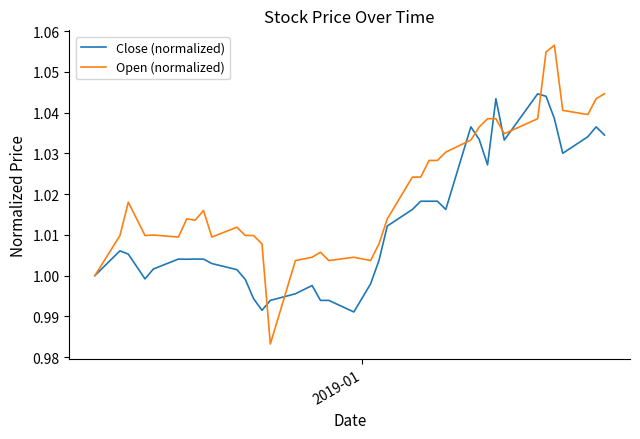

What are all the series names shown in the legend?

Close (normalized), Open (normalized)